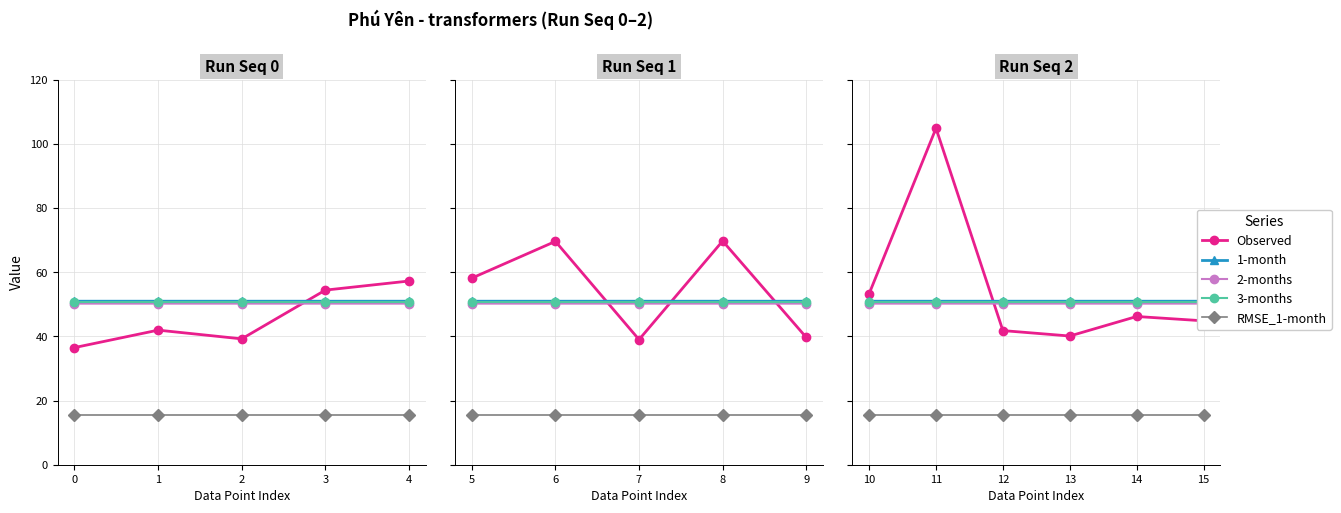

How many series are shown in this chart?

5